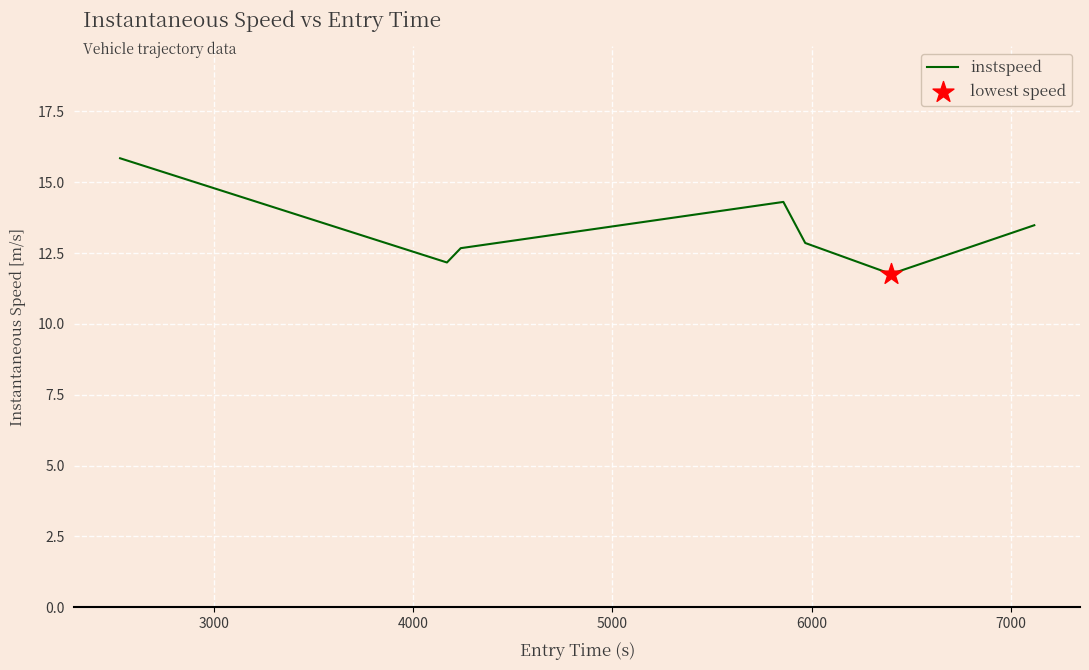

What is the maximum value shown in the chart?

15.8